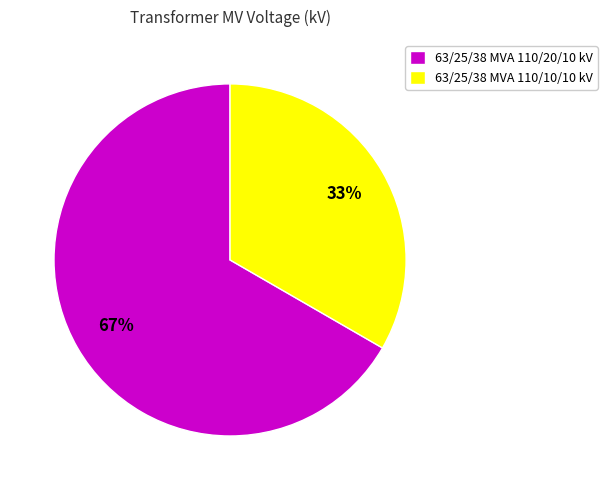

Which slice represents more than half of the pie?

63/25/38 MVA 110/20/10 kV